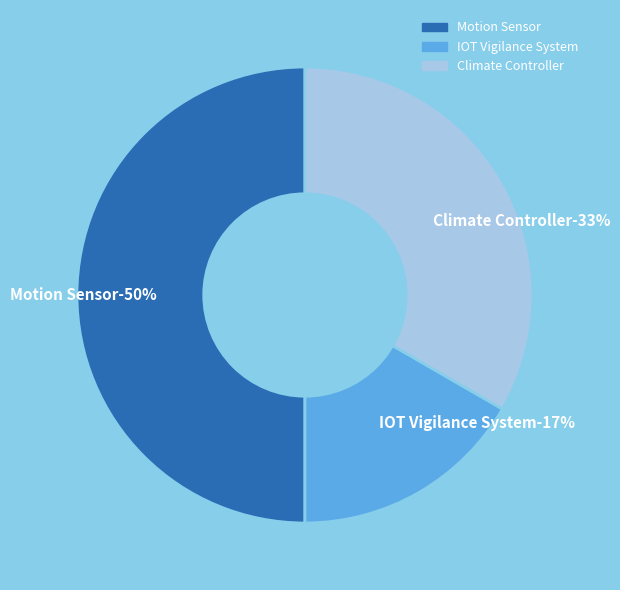

Do IOT Vigilance System and Climate Controller together represent more than half of the pie?

No